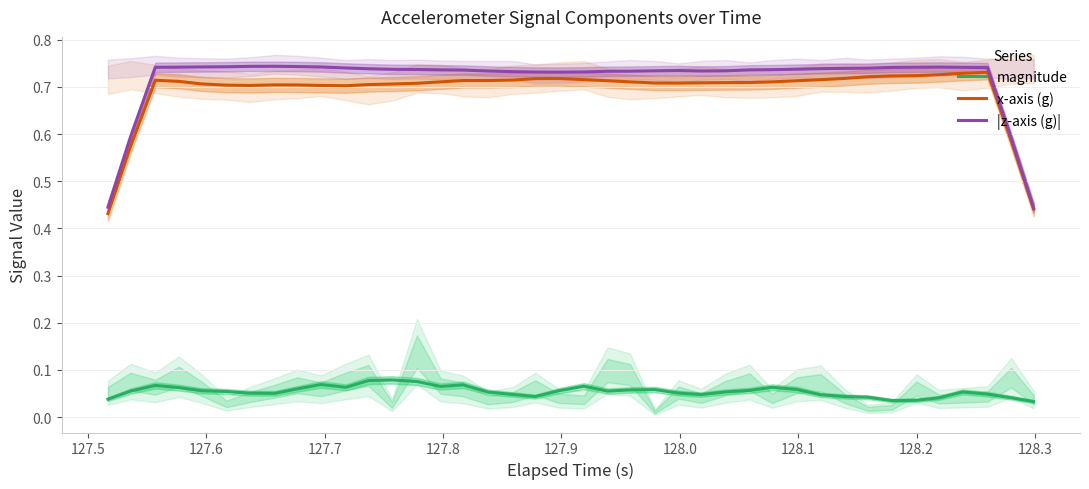

True or false: x-axis (g) and magnitude cross at least once.

False